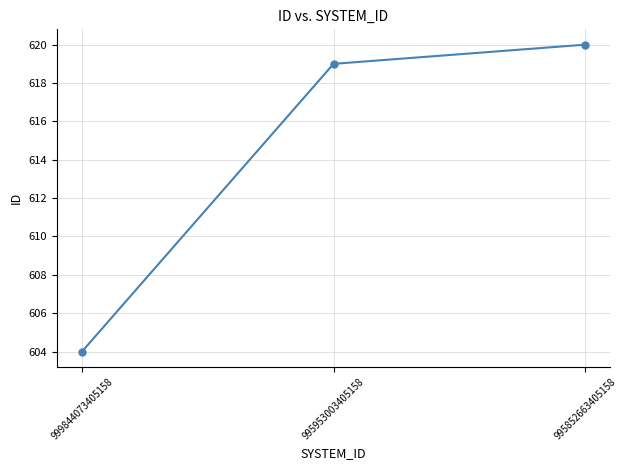

What is the smallest value displayed?

604